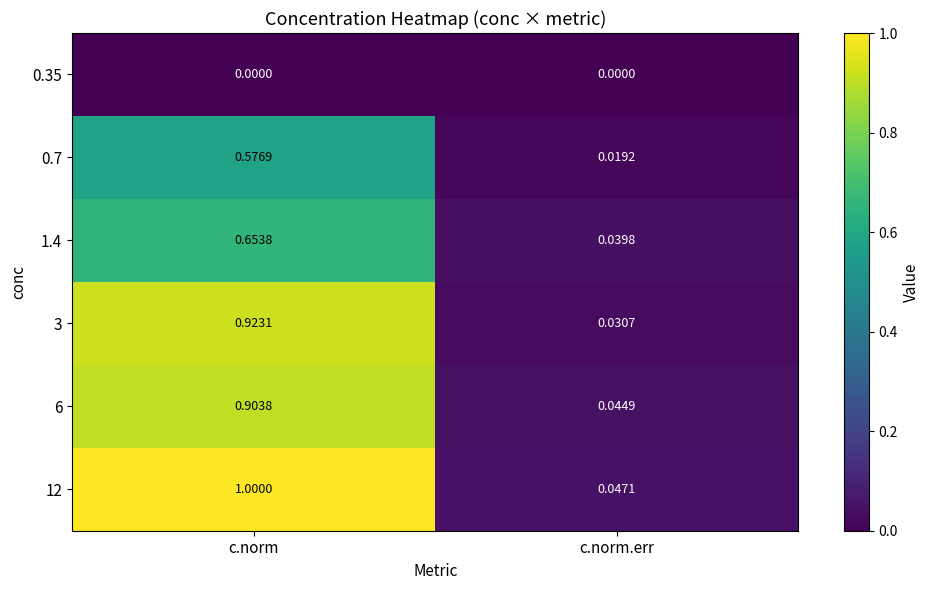

At c.norm.err, list the series in order from largest to smallest.

12, 6, 1.4, 3, 0.7, 0.35